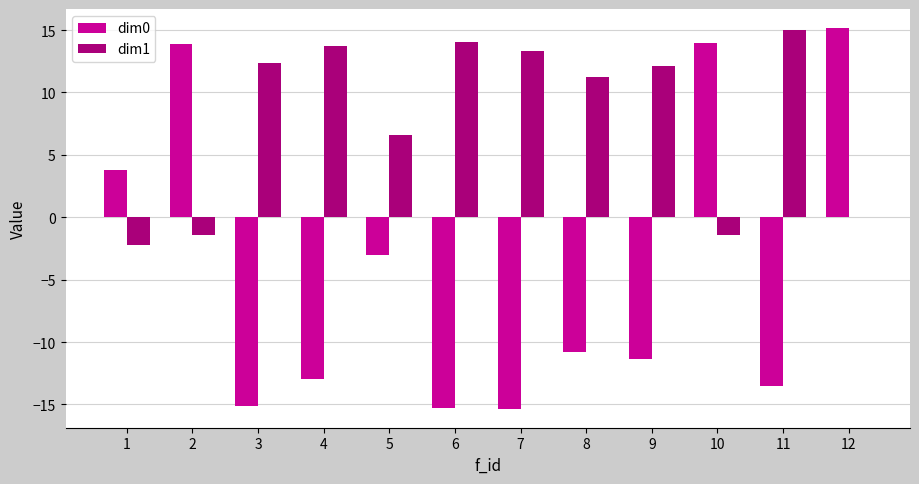

What is the sum of the dim1 values at 1 and 5?

4.4